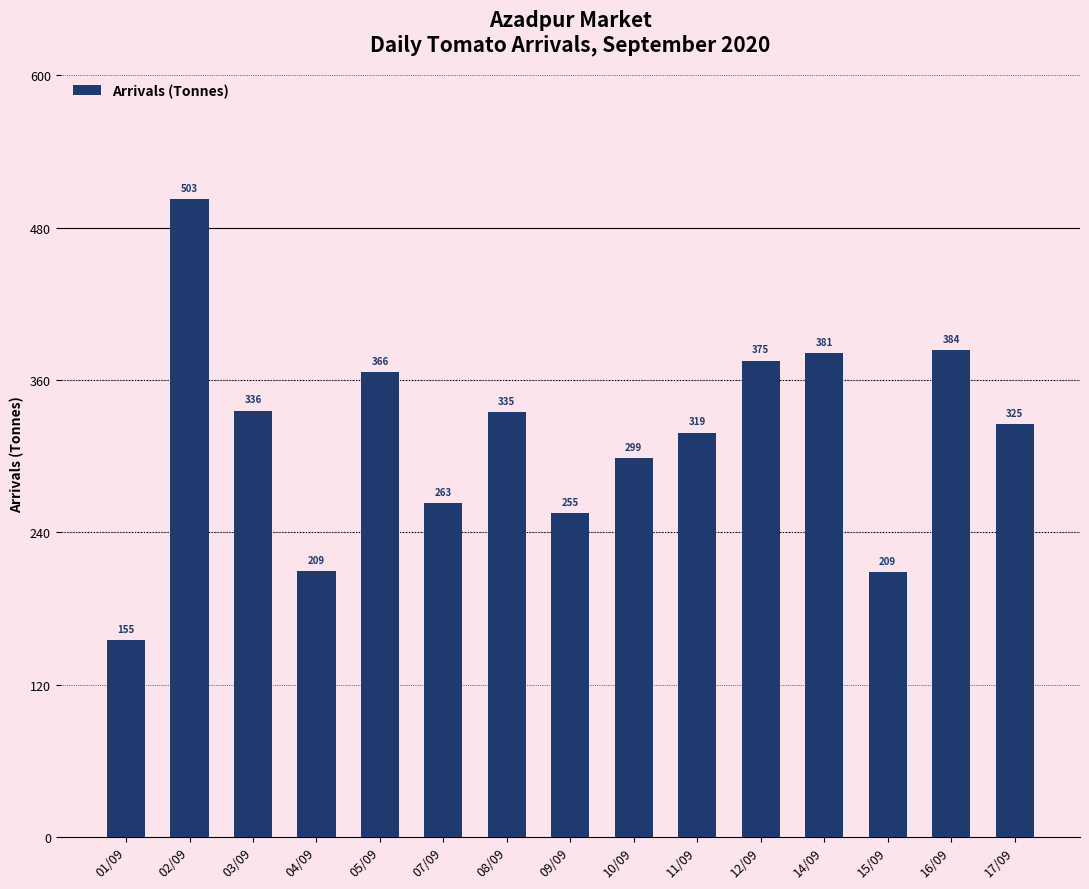

Is it true that the value at 08/09 is 520.5?

False